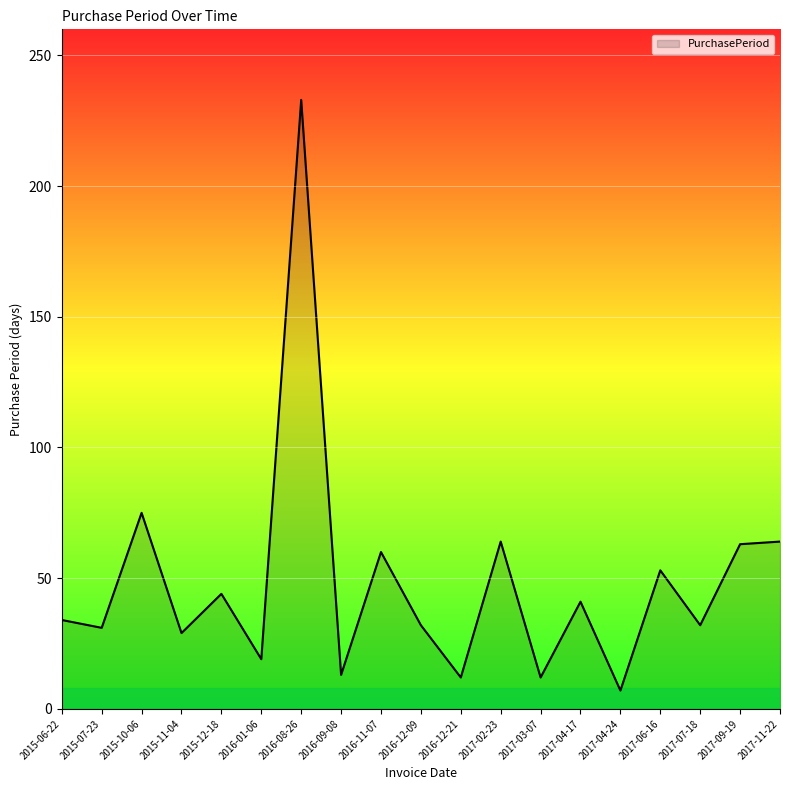

The value at 2015-07-23 is 31. True or false?

True